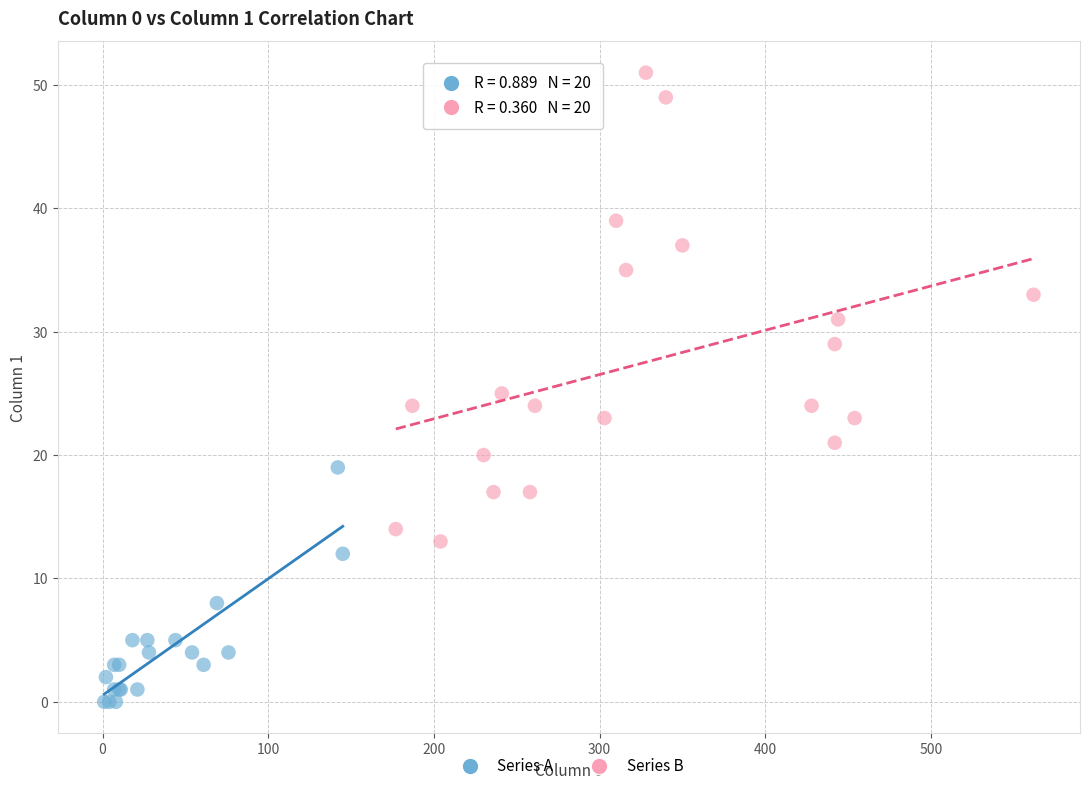

Which series reaches the minimum Y coordinate?

Series A